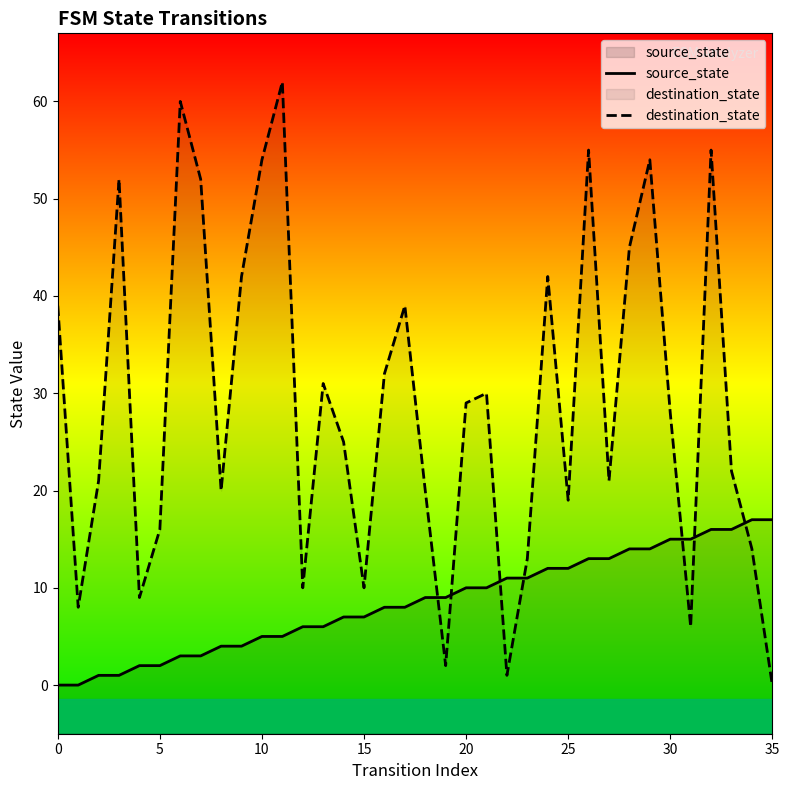

What is the approximate value of destination_state at 0?

39